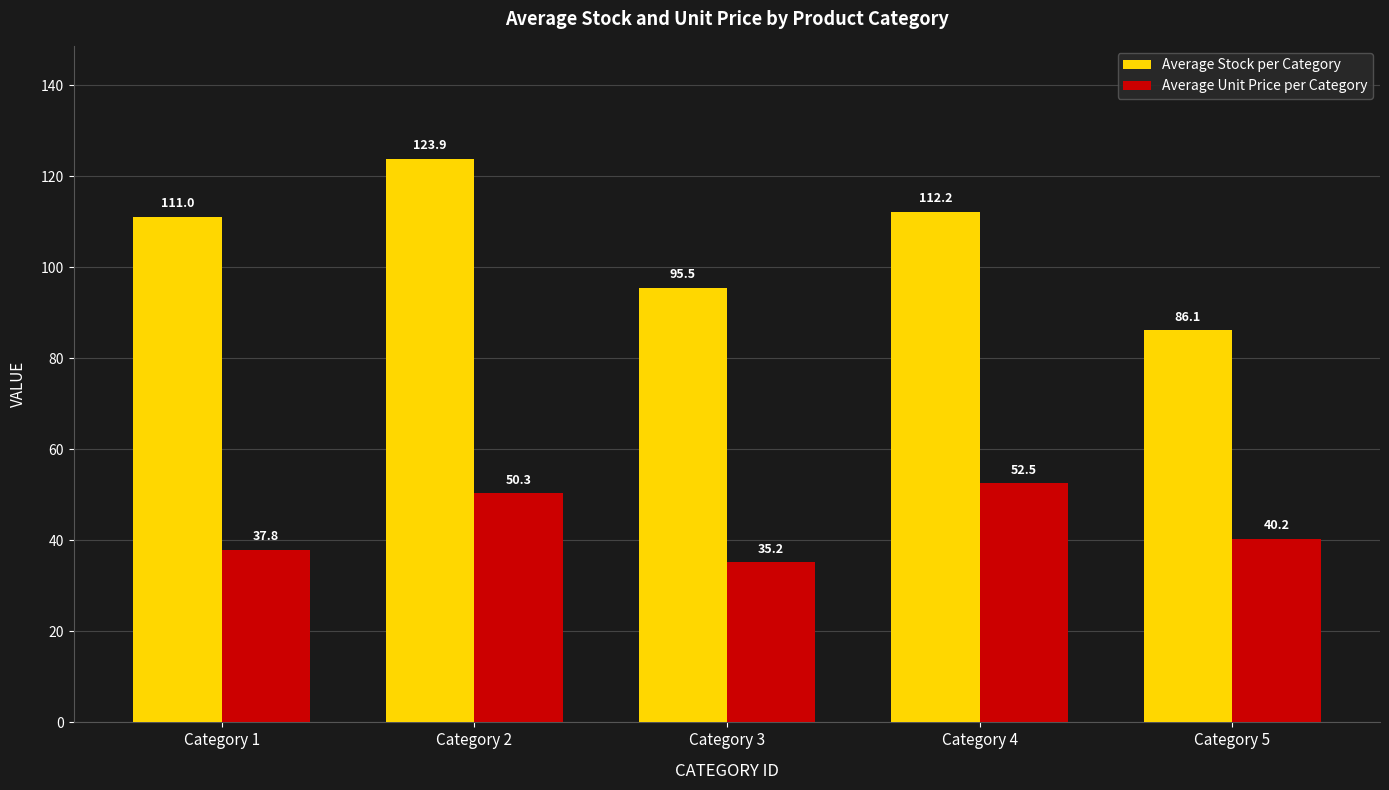

What is the spread (max minus min) of values at Category 2?

73.6